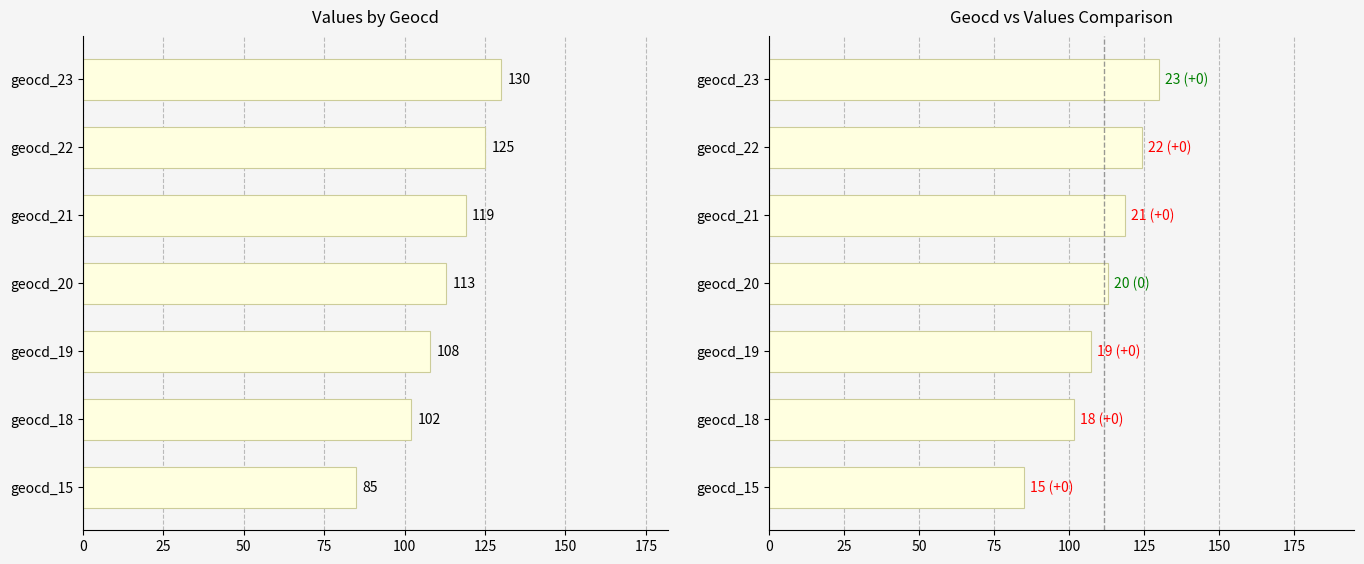

What is the maximum value for geocd?

130.0